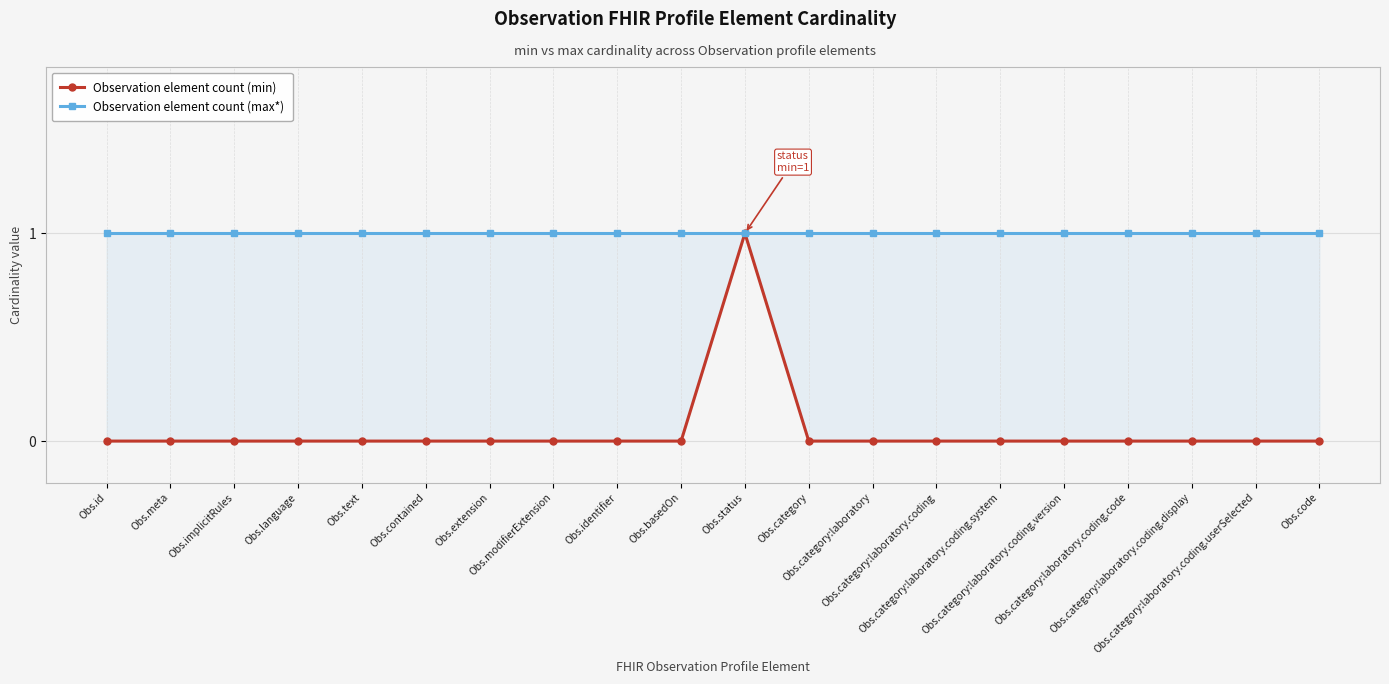

How many lines are shown in the chart?

2